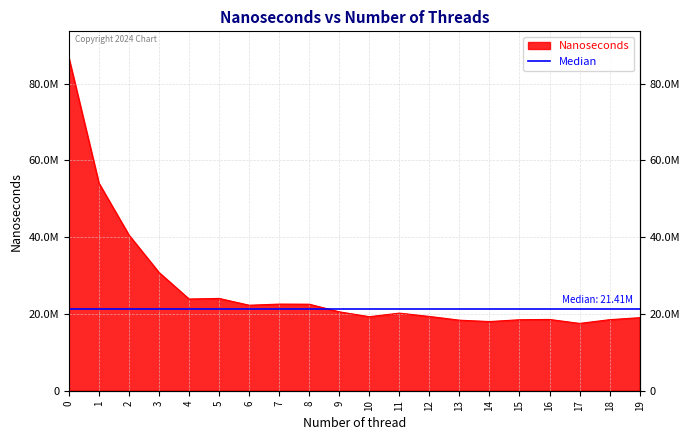

What is the change in value from 0 to 18?

-68180112.6